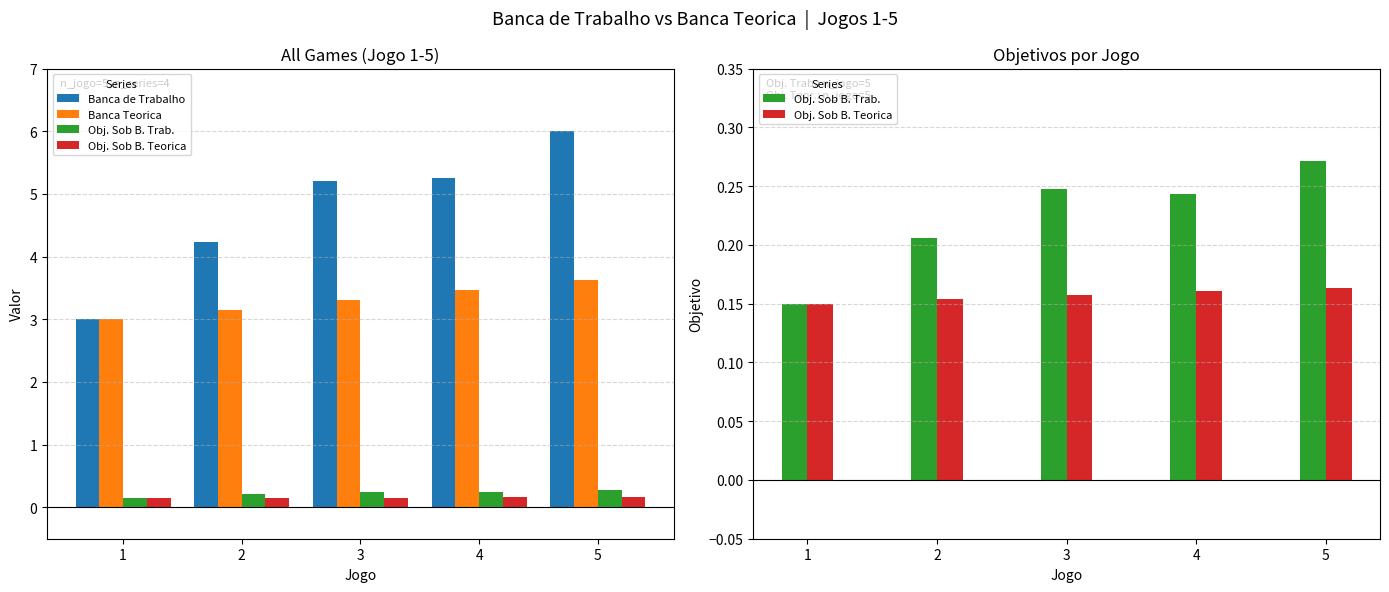

At which label does Obj. Sob B. Trab. reach its minimum?

1